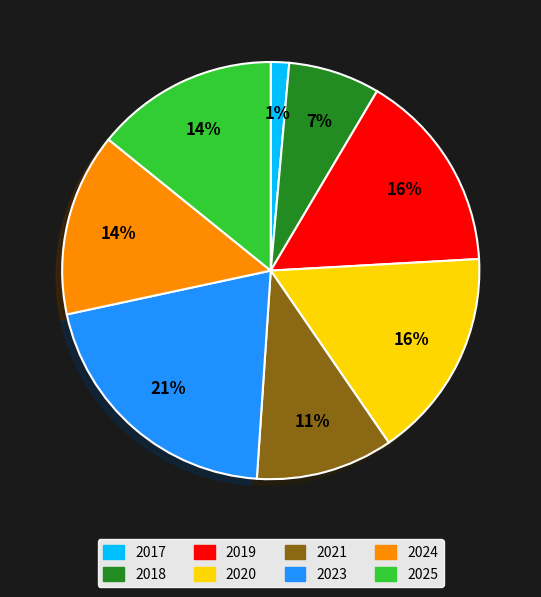

What is the largest slice in the pie chart?

2023